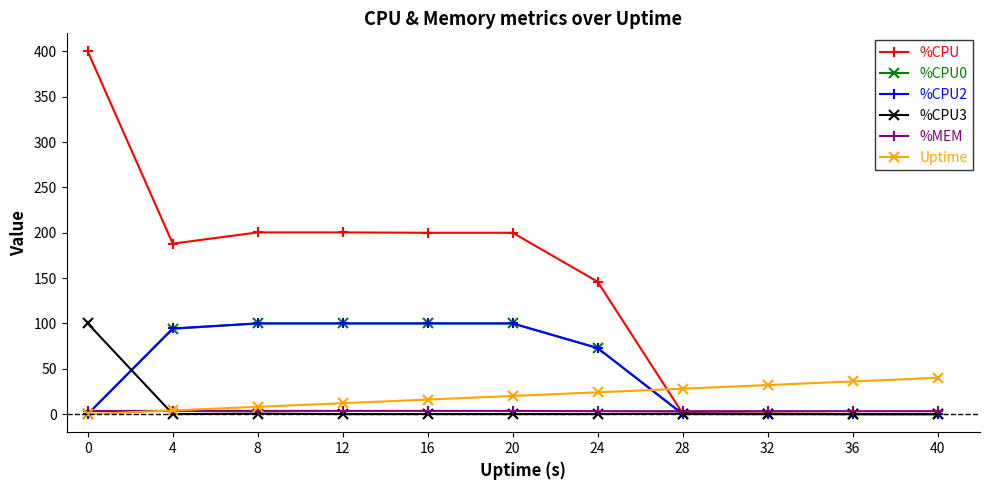

At which label is %CPU0 closest to 50?

24